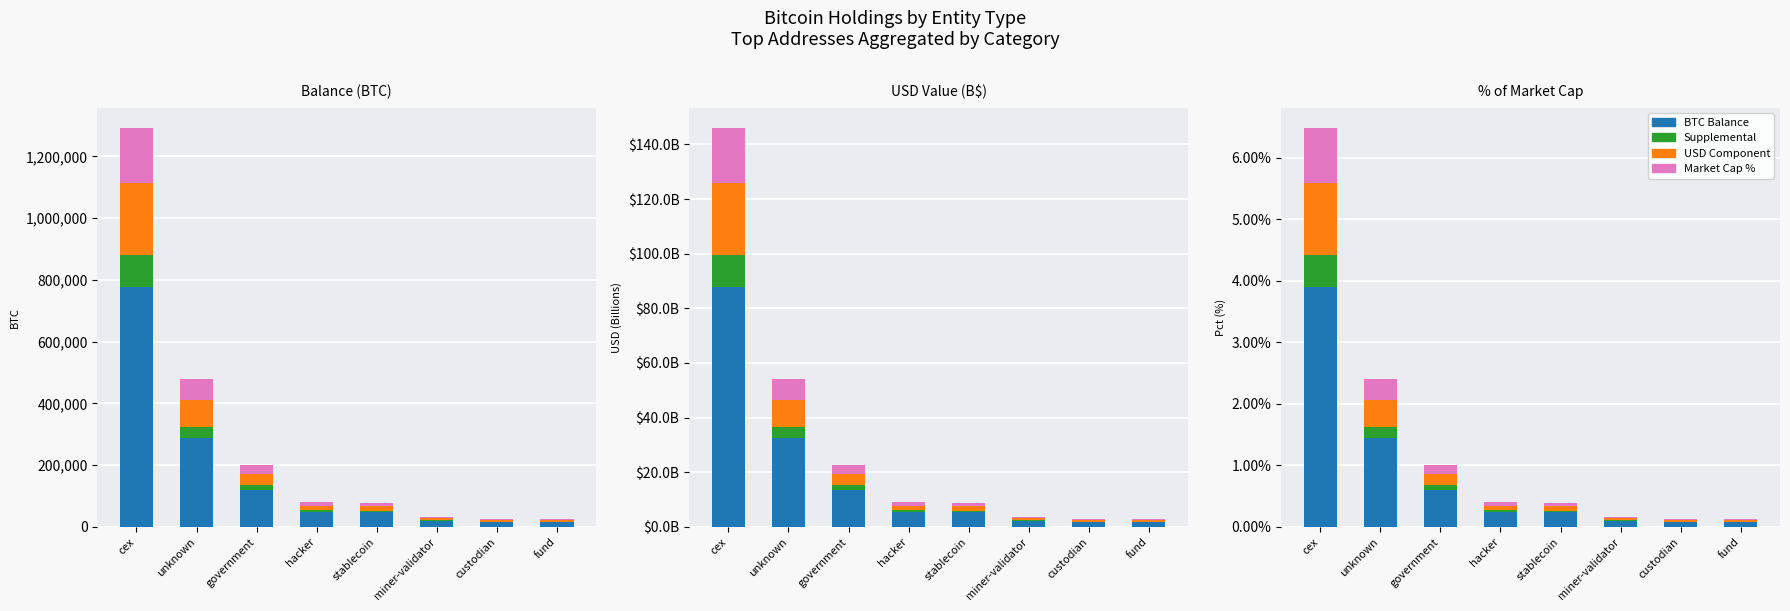

What is the label of the 4th bar from the left?

hacker